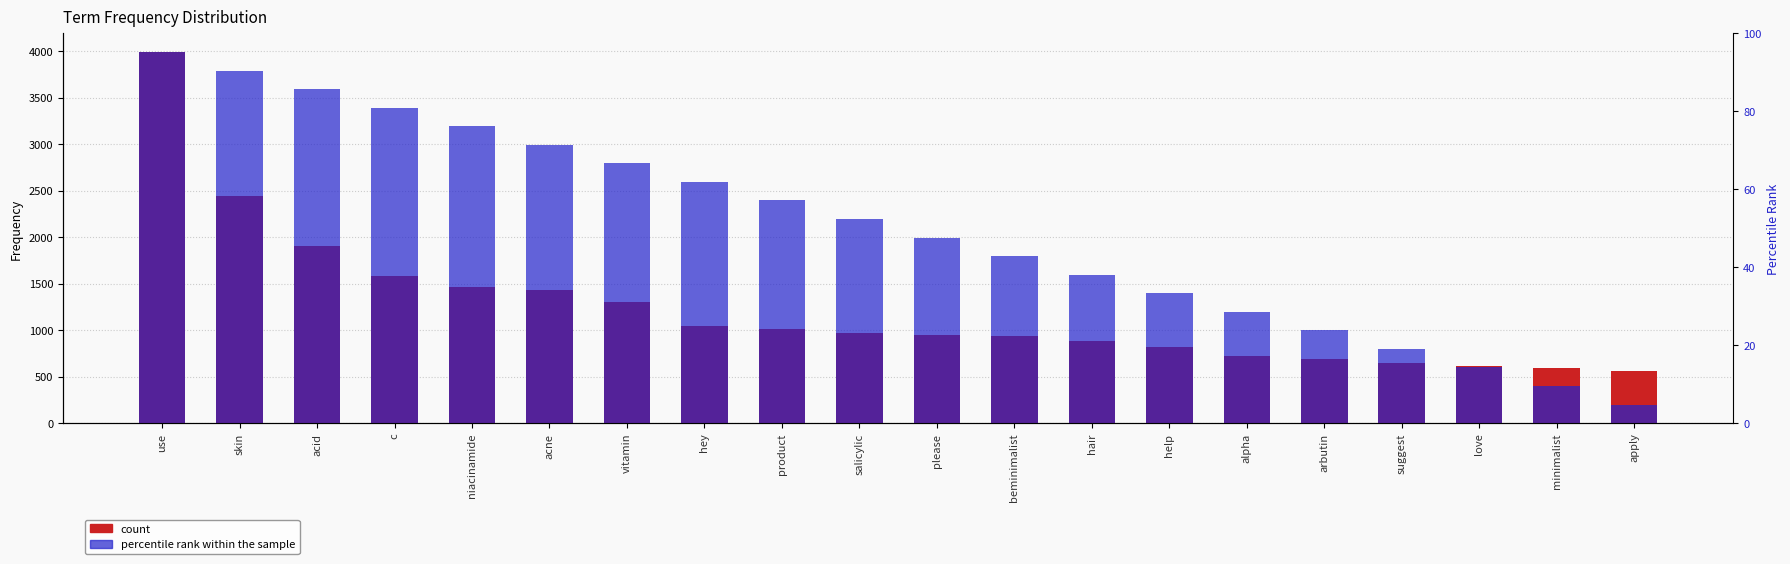

What is the difference between the maximum and minimum values in the count series?

3427.0